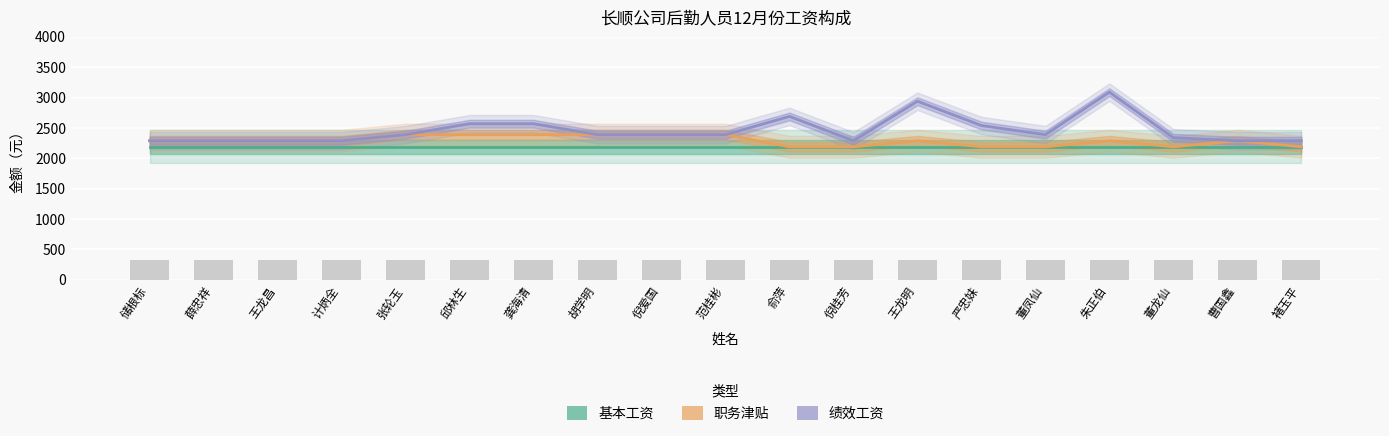

What is the value of the 基本工资 bar at the 17th from the left?

2190